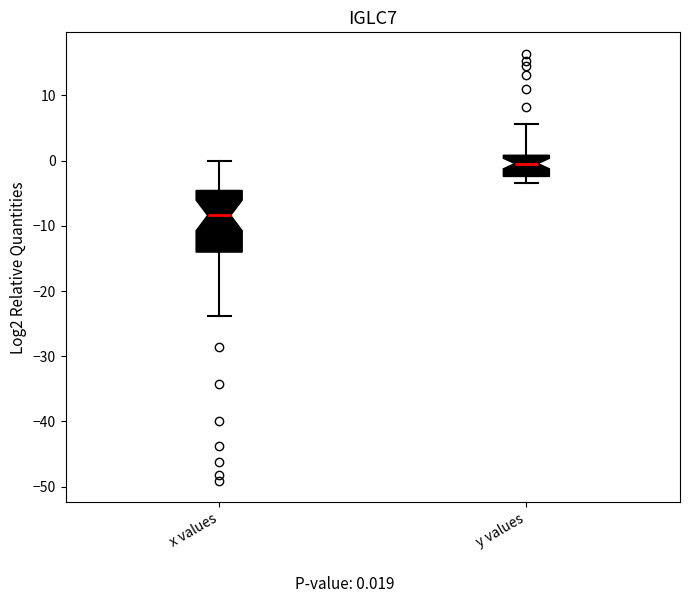

Reading left to right, read every box against the y-axis: the position of its median line, the range the box covers, and the ends of its whiskers. The values are not printed on the chart, so give them approximately, as read against the axis.

x values: median -8, box -14 to -5, whiskers -24 to 0
y values: median 0, box -2 to 1, whiskers -3 to 6